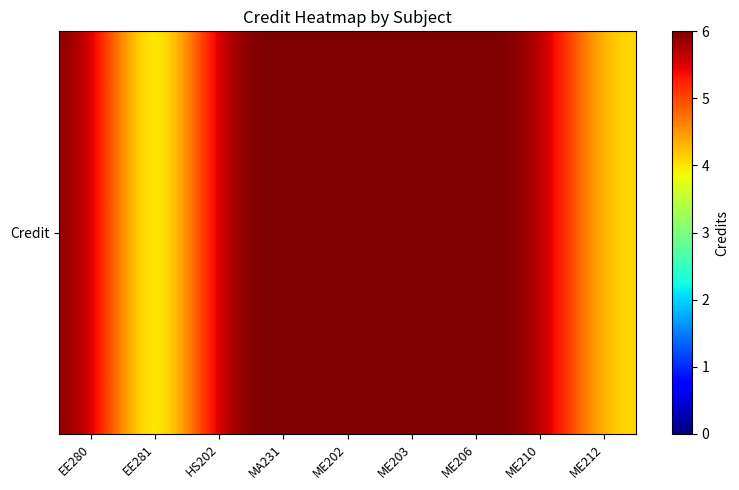

What is the difference between the maximum and minimum values?

3